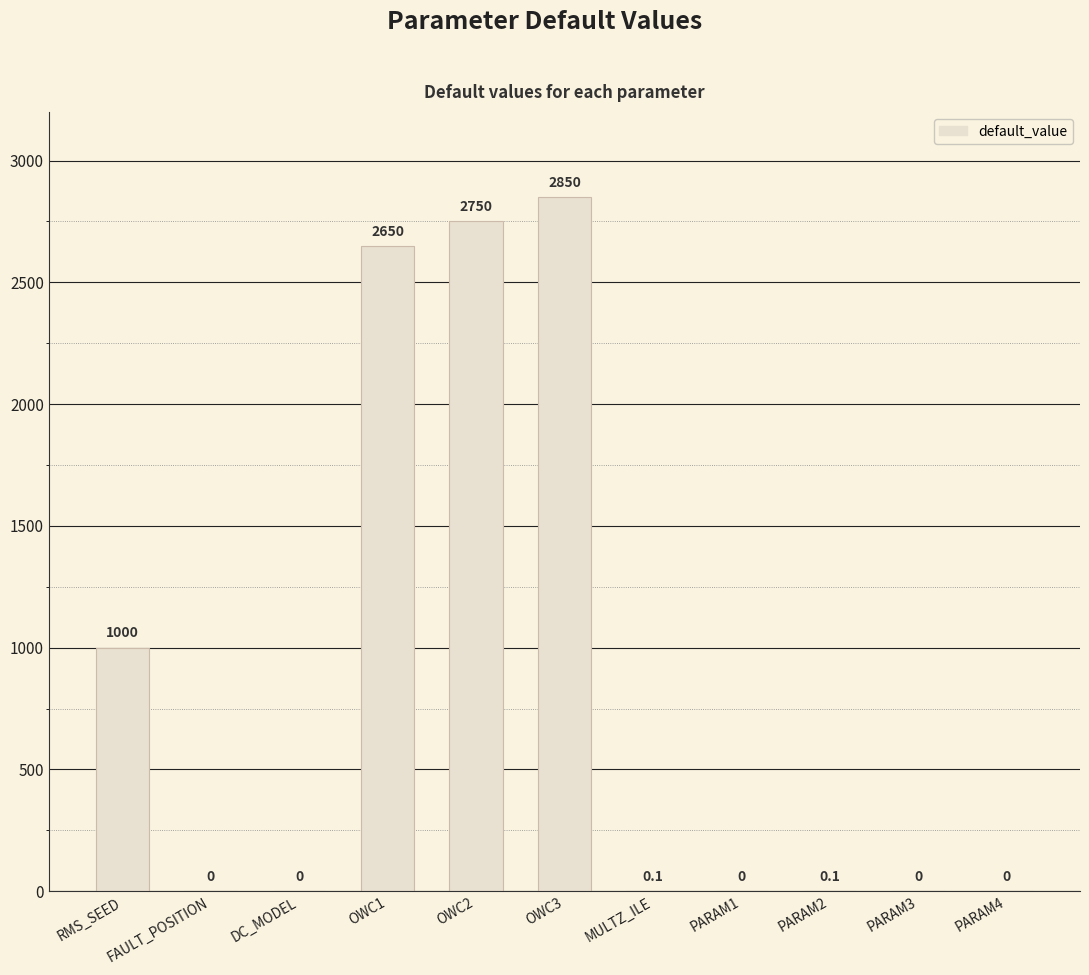

Is it true that the value at PARAM4 is 0.0?

True